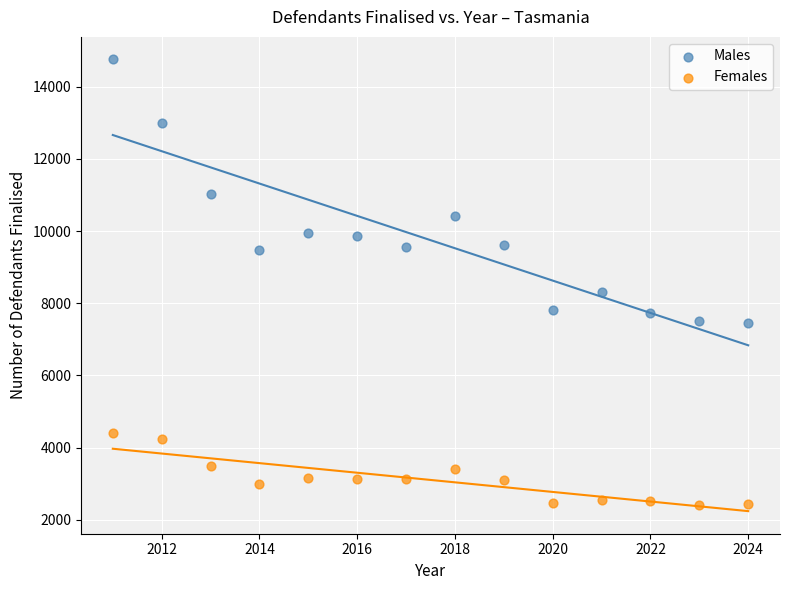

What are all the series names shown in the legend?

Males, Females